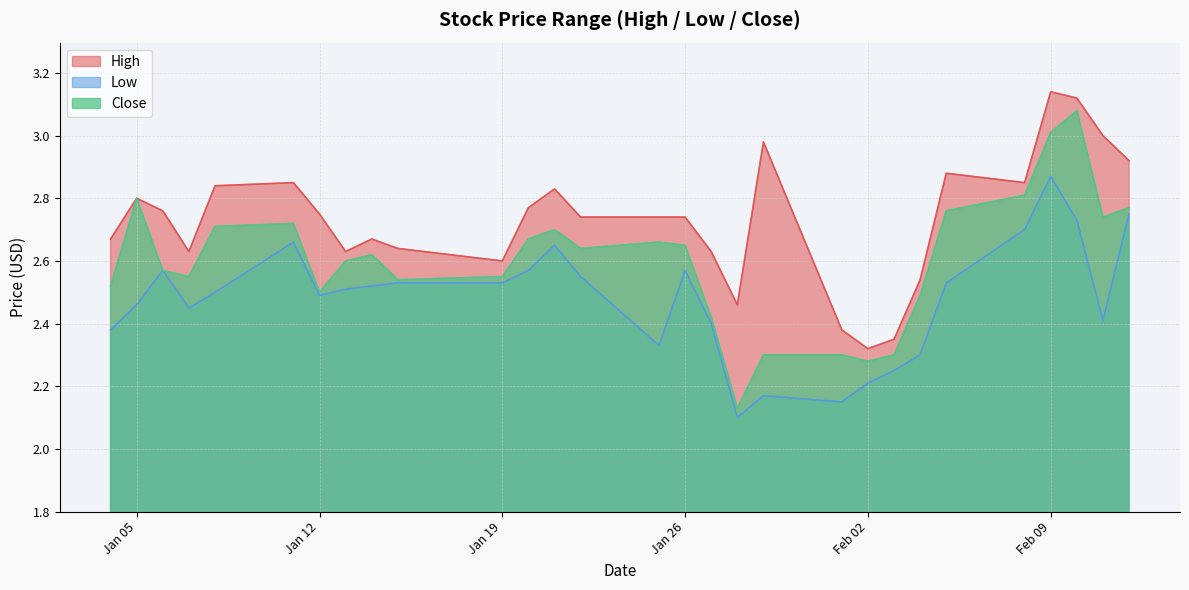

At which category does Close reach its first local valley?

2021-01-07